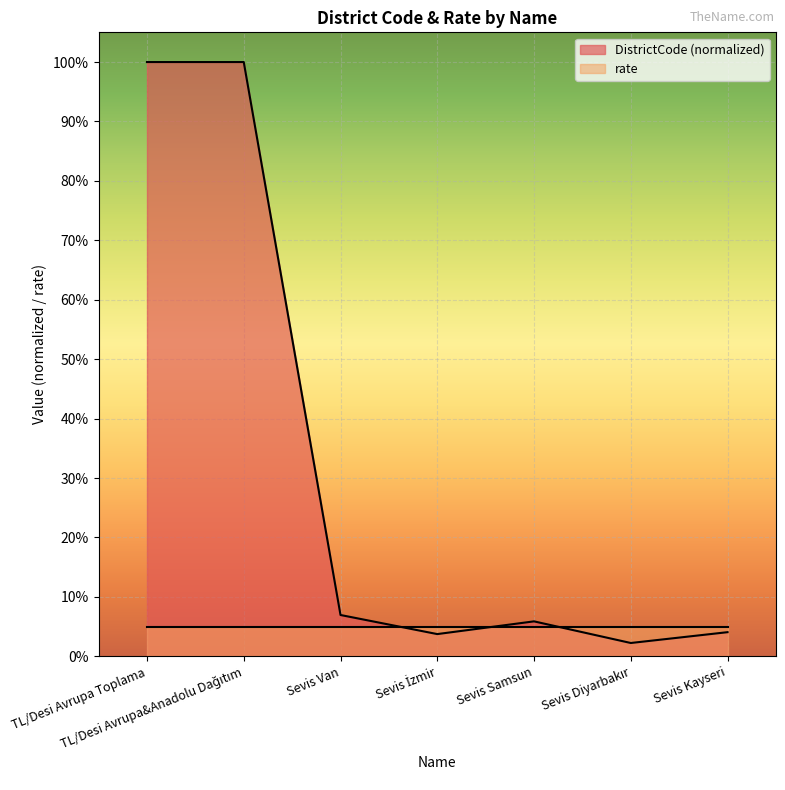

What position from the right is Sevis Samsun?

3